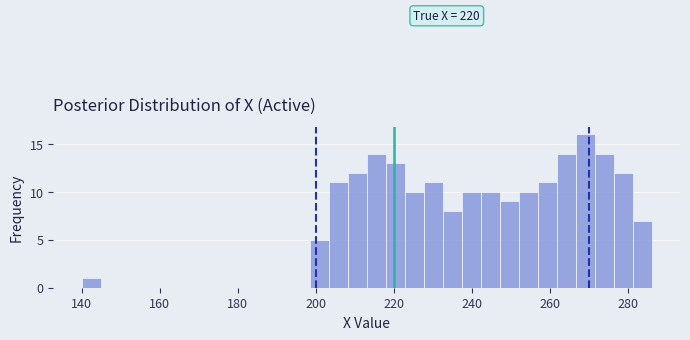

Read against the x-axis, roughly where is the centre of the tallest bar?

268